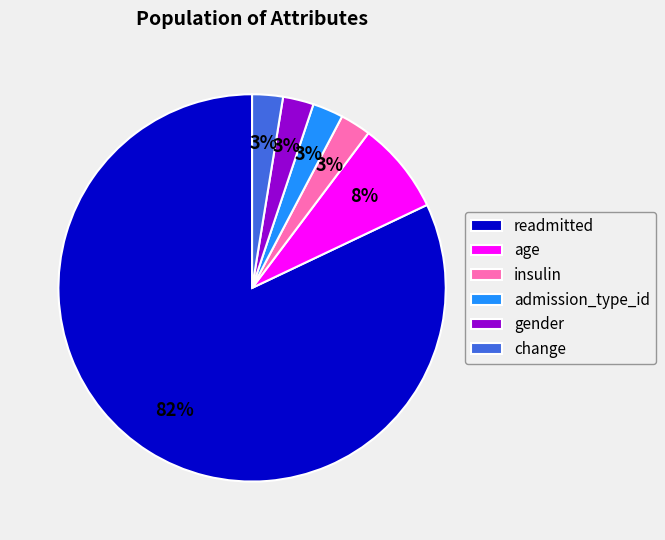

True or false: gender accounts for 13% of the total.

False